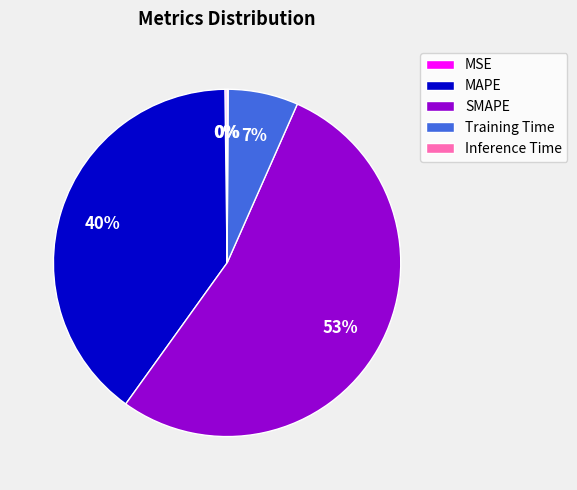

Do SMAPE and MAPE together represent more than half of the pie?

Yes